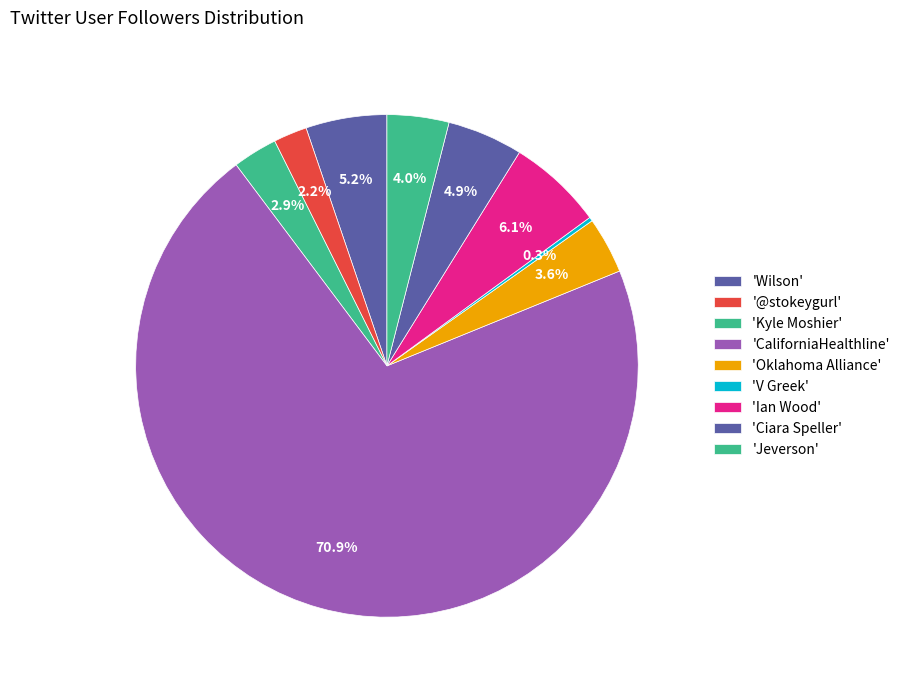

To the nearest percent, what is the average slice percentage?

11%